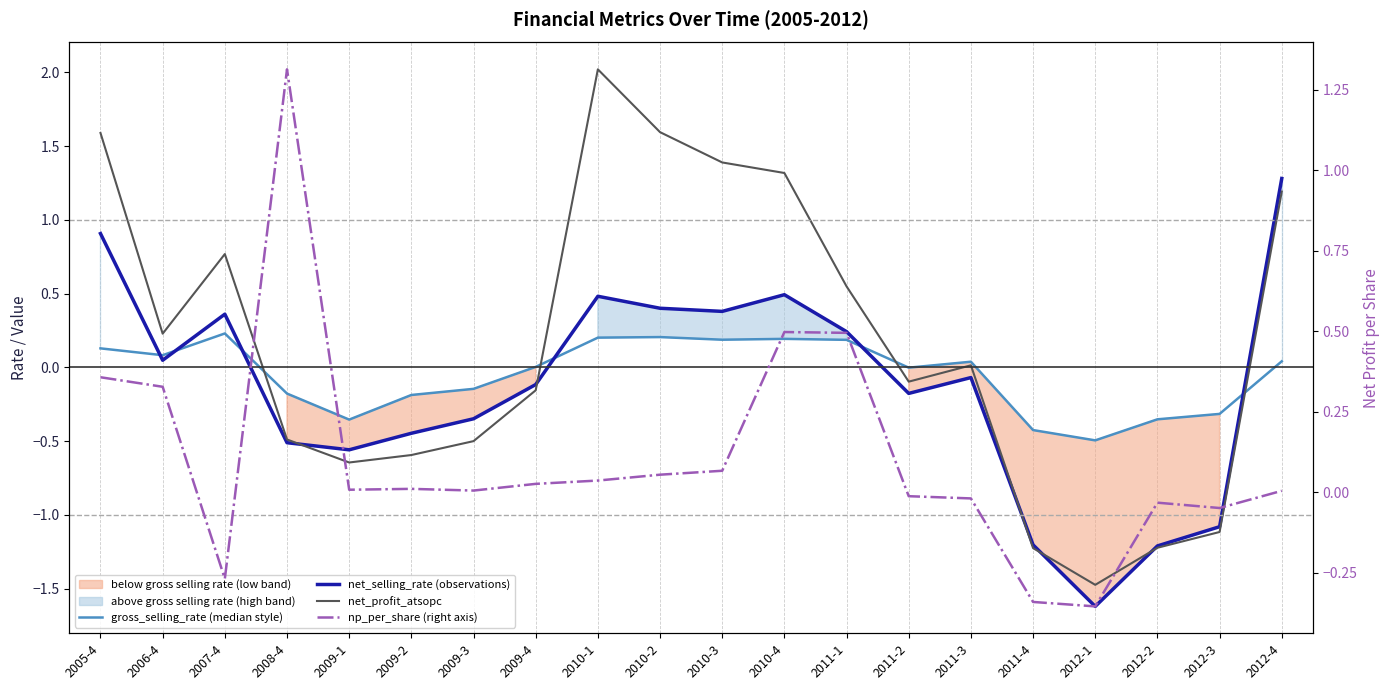

Rank the series by their average value, from highest to lowest.

net_profit_atsopc, np_per_share (right axis), gross_selling_rate (median), net_selling_rate (observations)